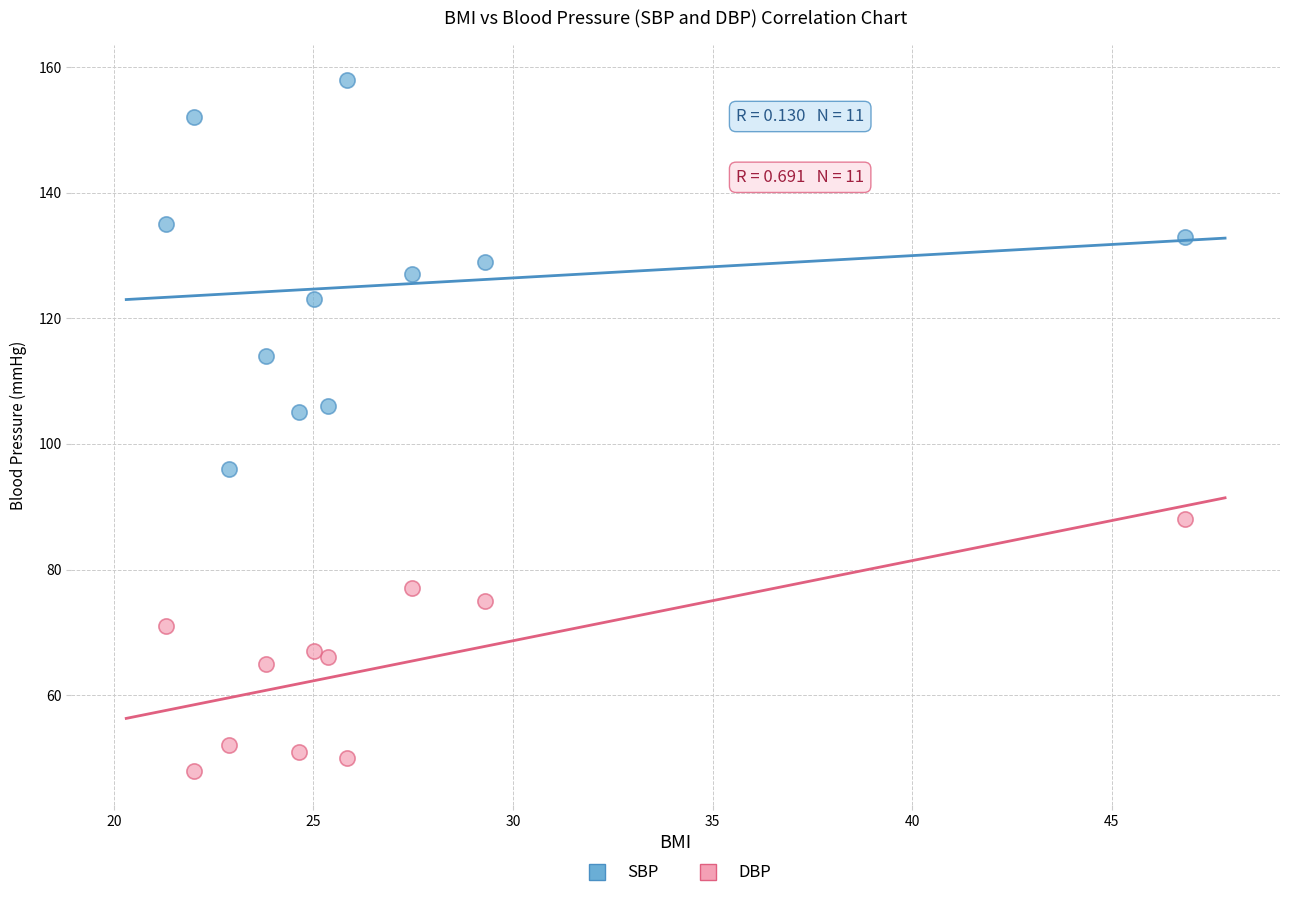

Which series reaches the minimum Y coordinate?

DBP